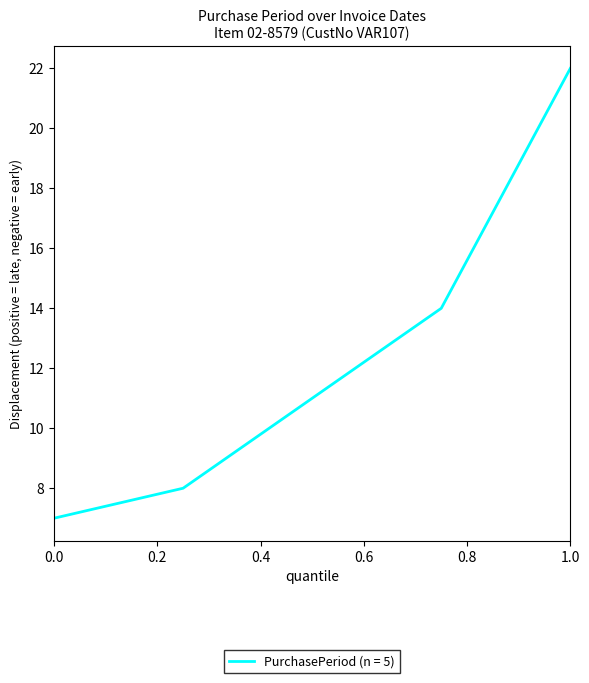

What is the sum of all values?

62